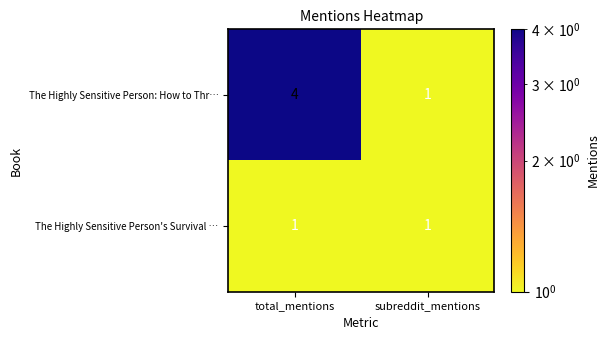

At which category is the sum across all series the highest?

total_mentions